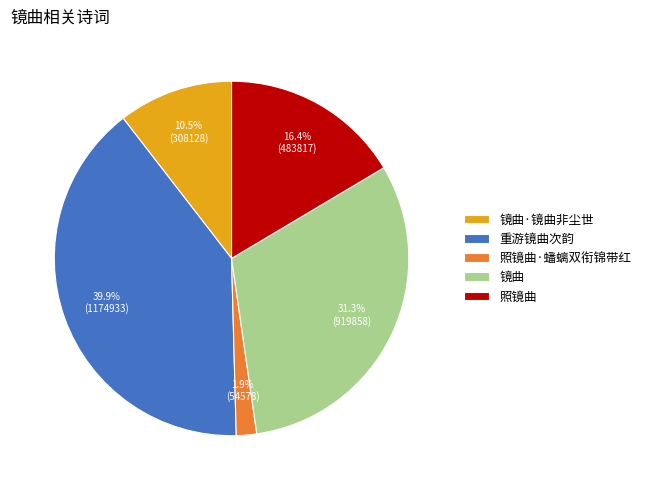

To the nearest percent, what percentage of the pie is 照镜曲?

16%